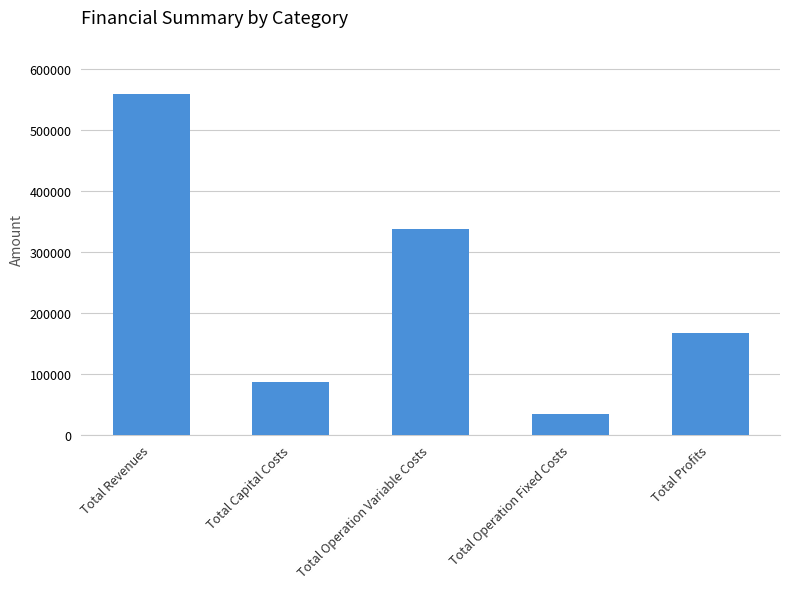

What is the ratio of the value at Total Operation Variable Costs to the value at Total Profits?

2.0